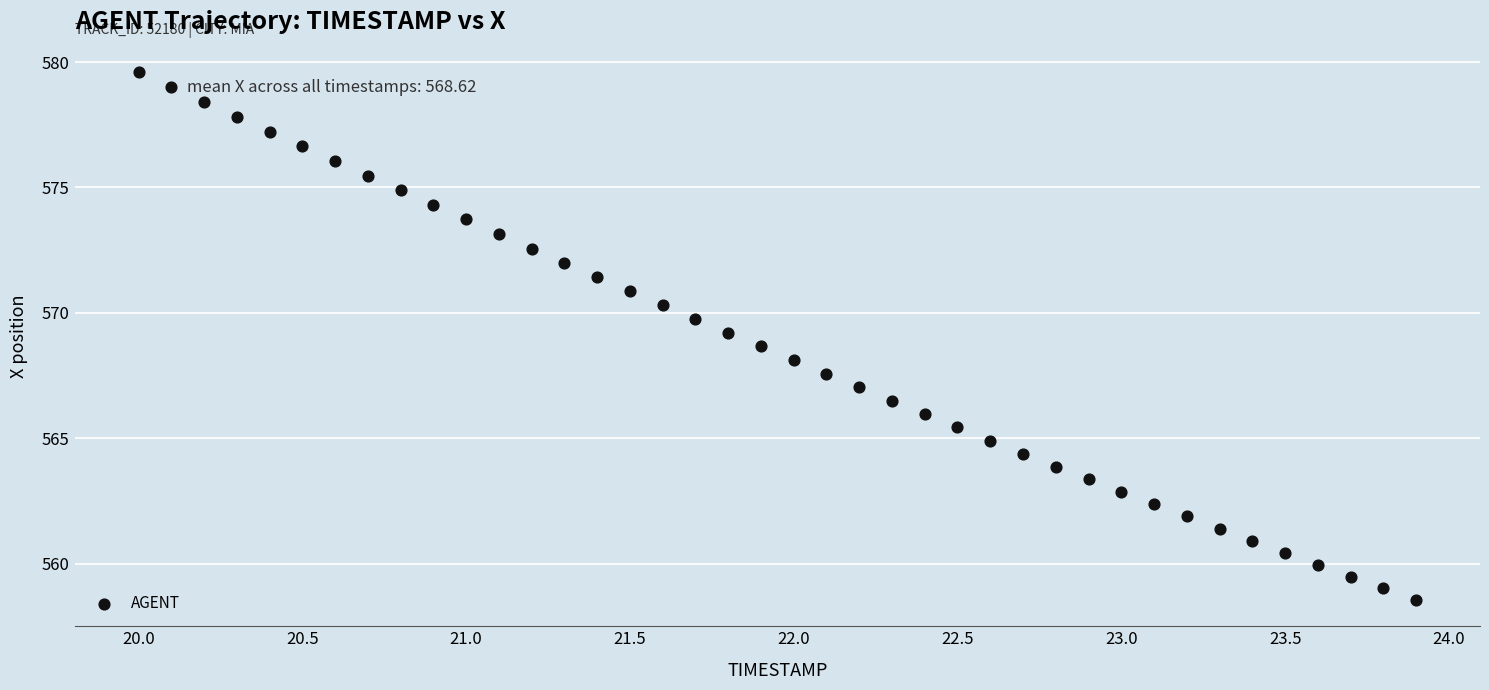

What is the range of Y values (max minus min)?

21.1